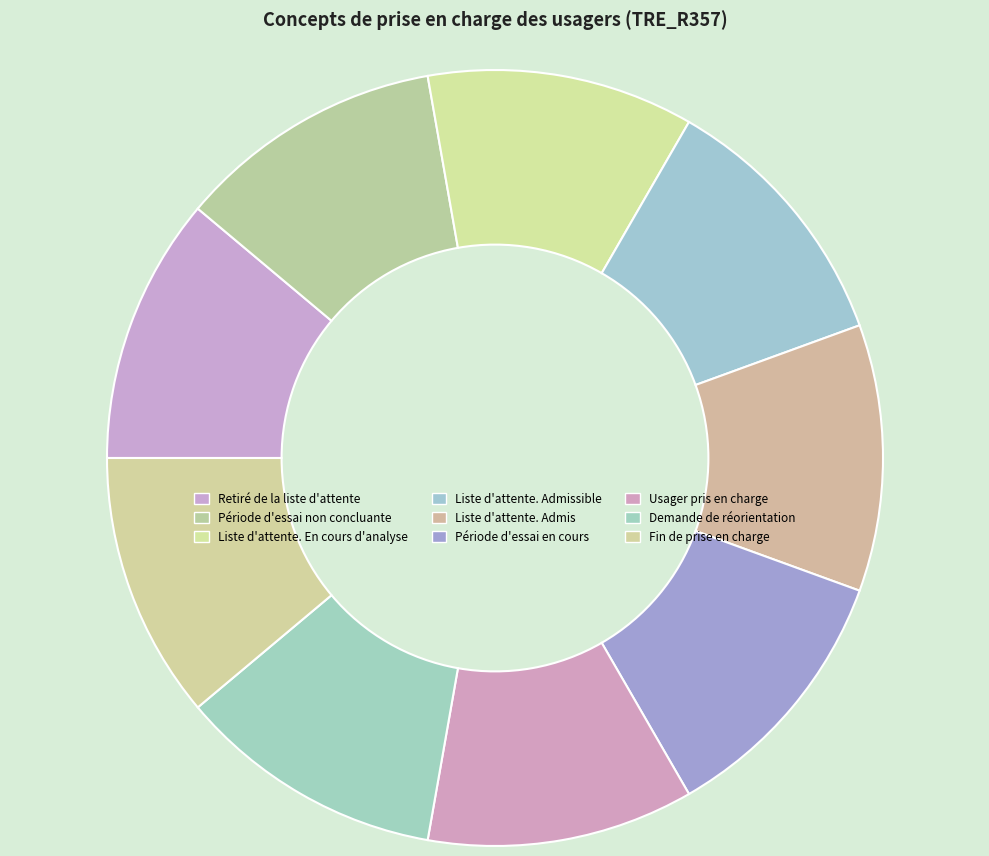

How many segments does this pie chart have?

9